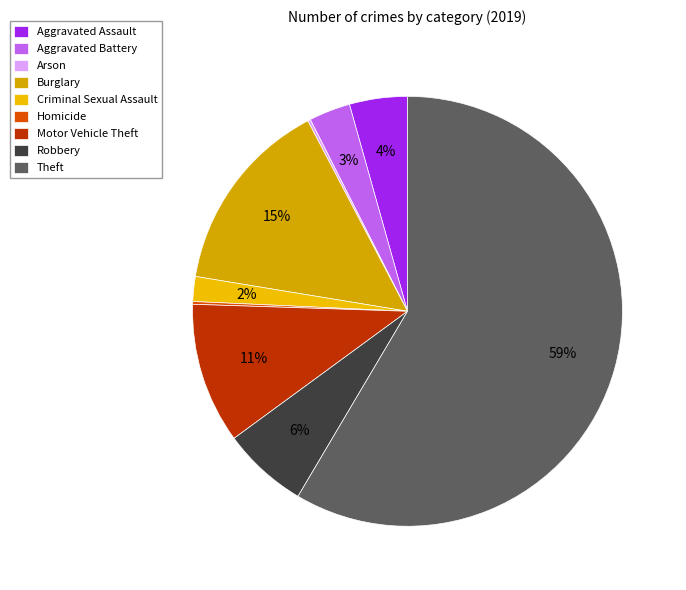

How many slices are in this pie chart?

9